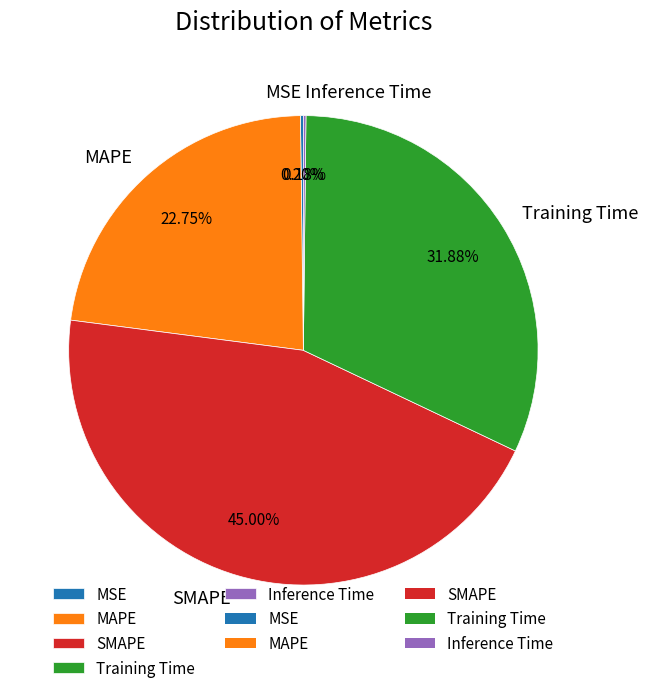

Which slice is the largest?

SMAPE